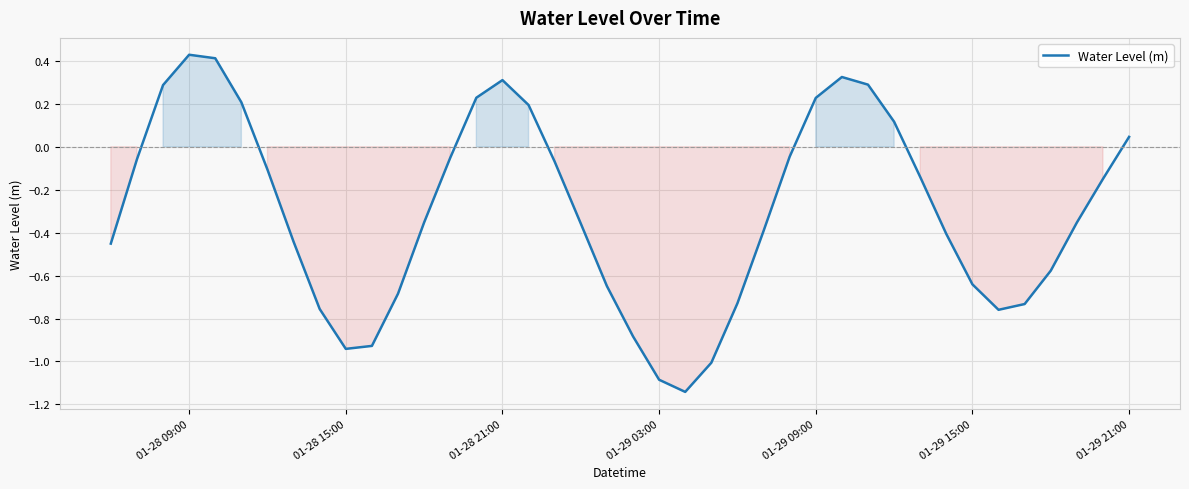

What is the difference between the maximum and minimum values?

1.6